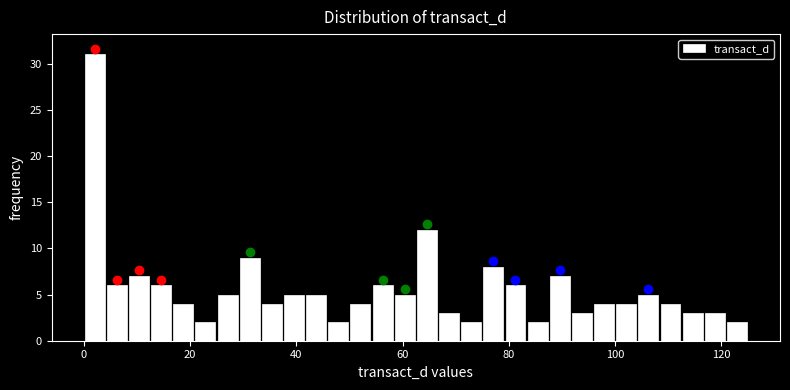

Around what value on the x-axis is the tallest bar? Give the approximate position of its centre, as read against the axis.

2